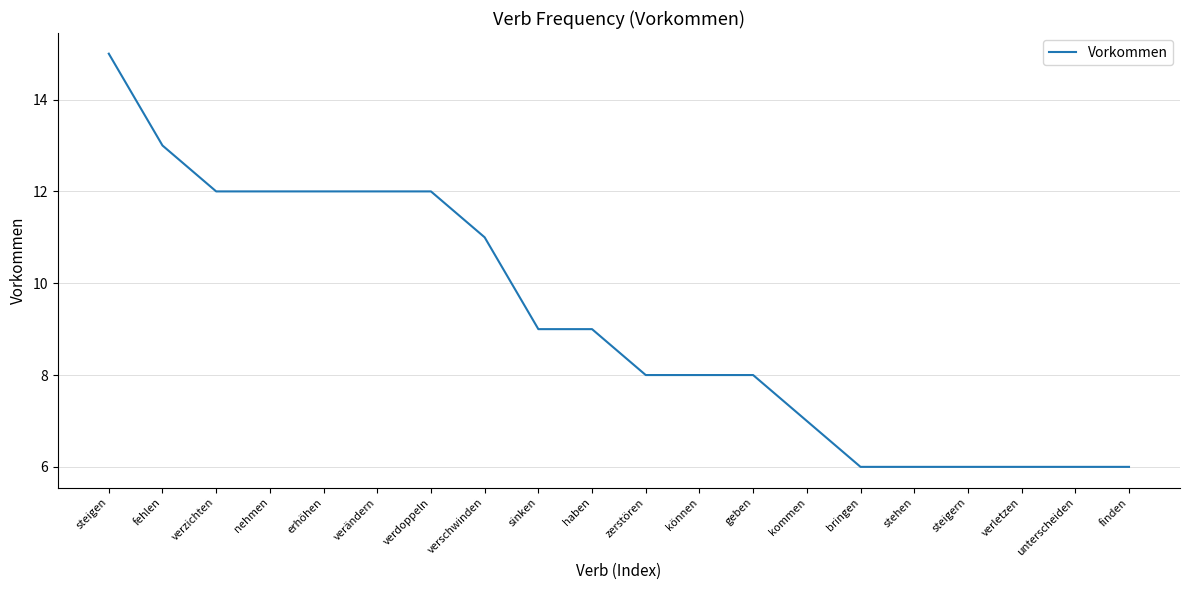

What is the ratio of the value at erhöhen to the value at kommen?

1.7